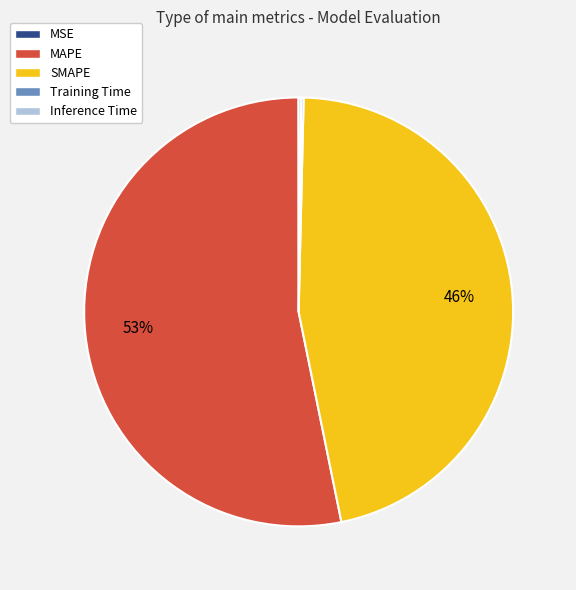

True or false: MAPE accounts for 66% of the total.

False